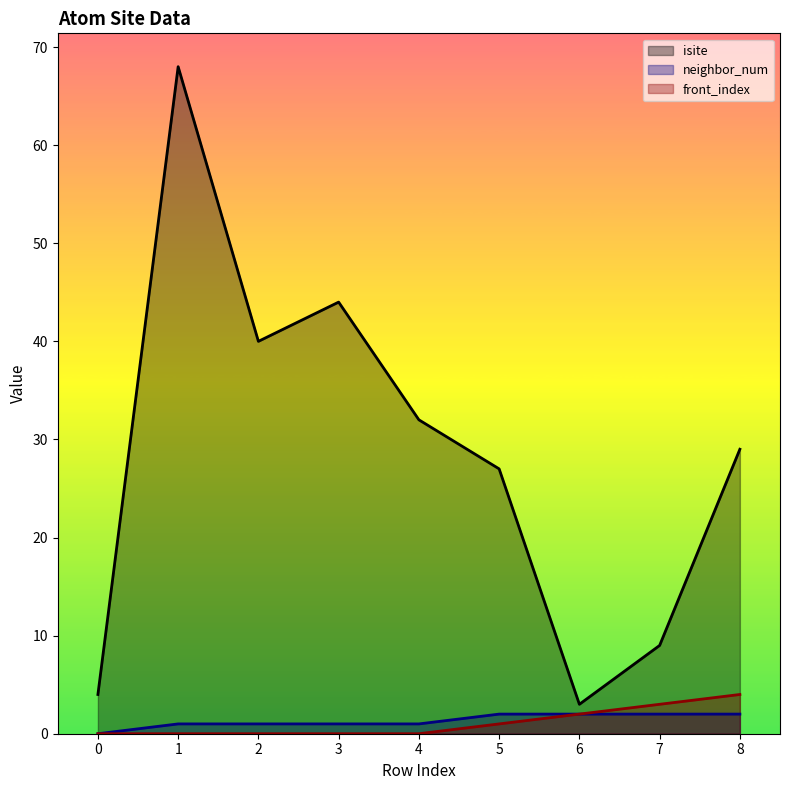

At 8, list the series in order from largest to smallest.

isite, front_index, neighbor_num